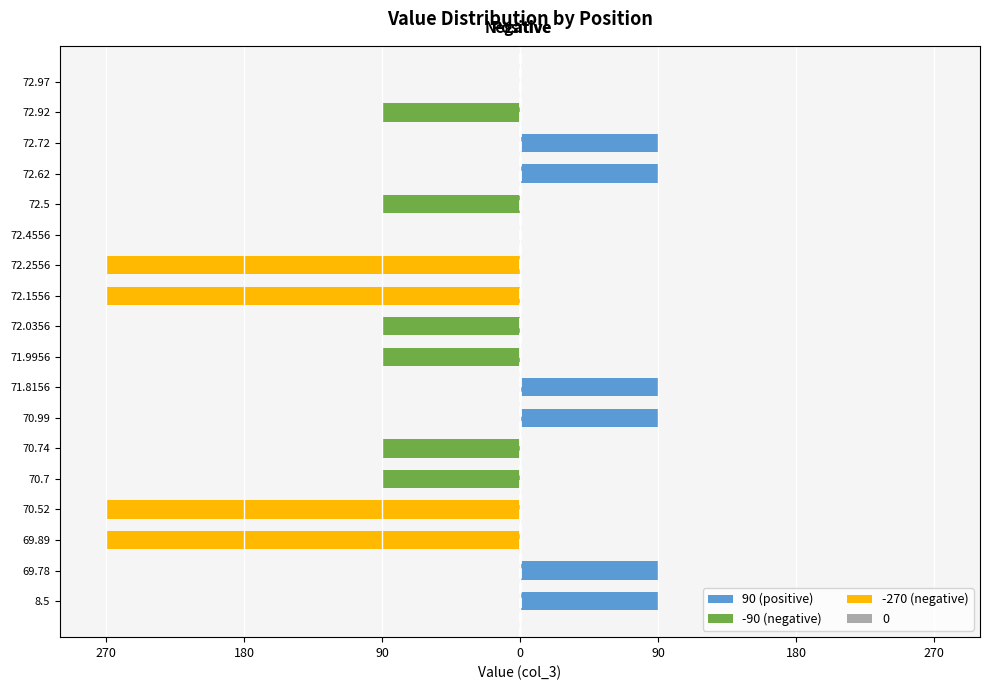

At how many categories does at least one series exceed -255?

18